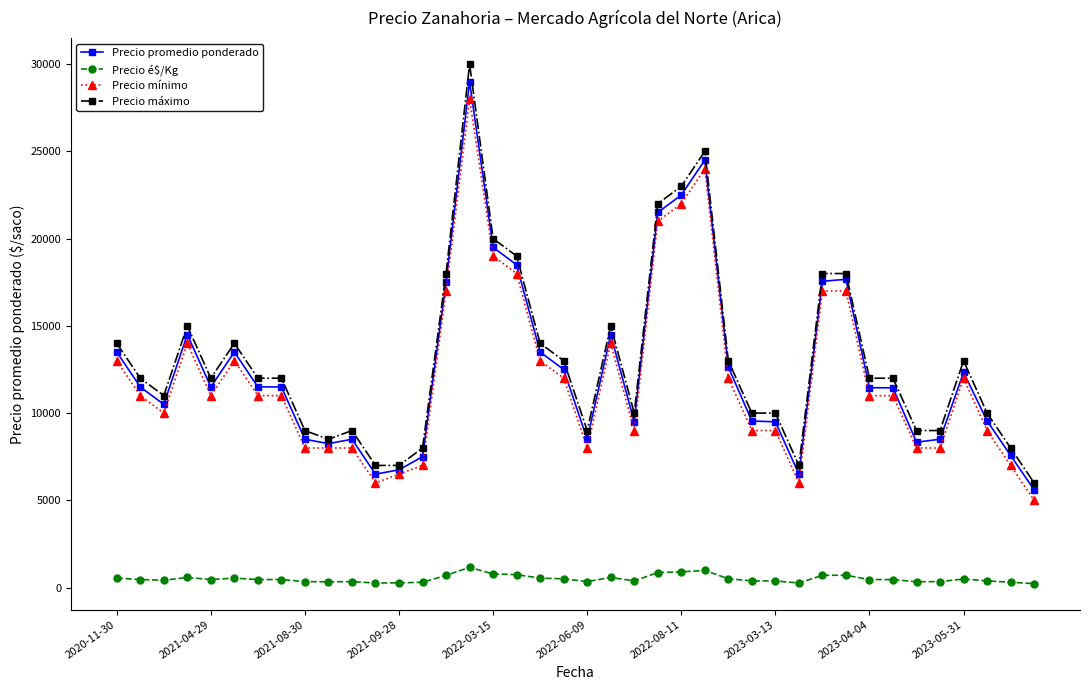

What is the sum of all Precio promedio ponderado values?

503707